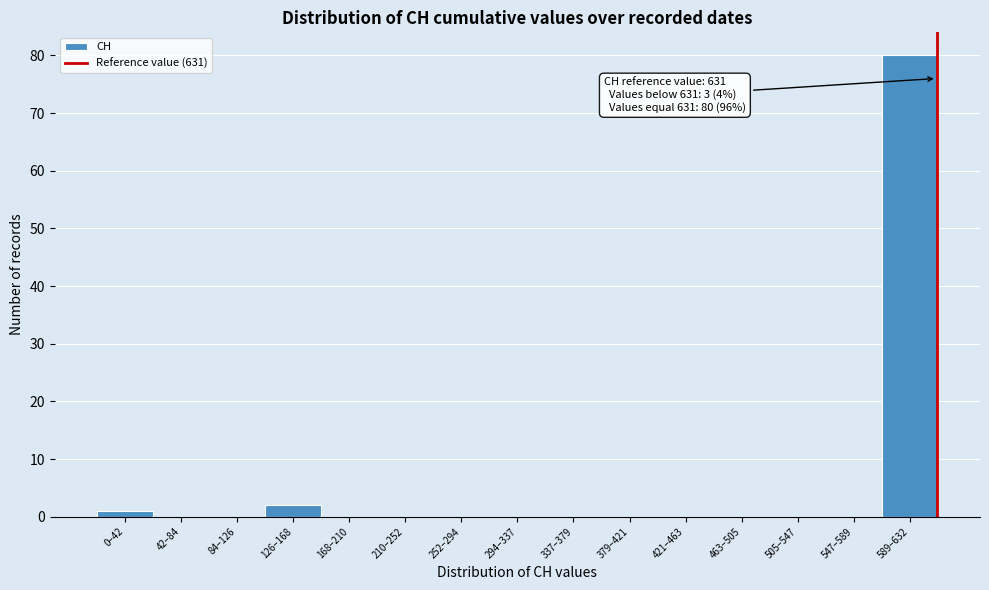

Reading left to right, transcribe all the data shown in this chart.

0–42=1	42–84=0	84–126=0	126–168=2	168–210=0	210–252=0	252–294=0	294–337=0	337–379=0	379–421=0	421–463=0	463–505=0	505–547=0	547–589=0	589–632=80